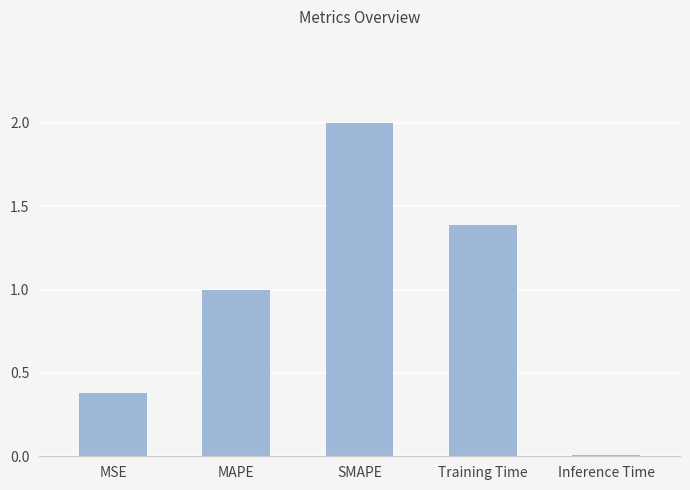

What is the greatest value displayed?

2.0